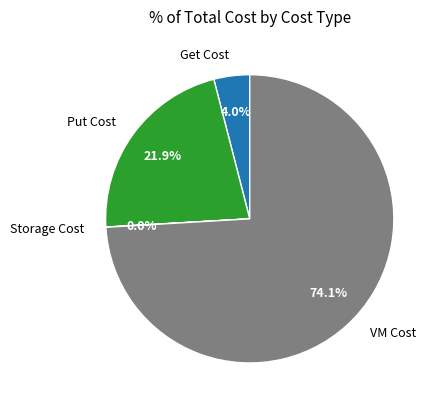

What percentage is the VM Cost slice, to the nearest percent?

74%